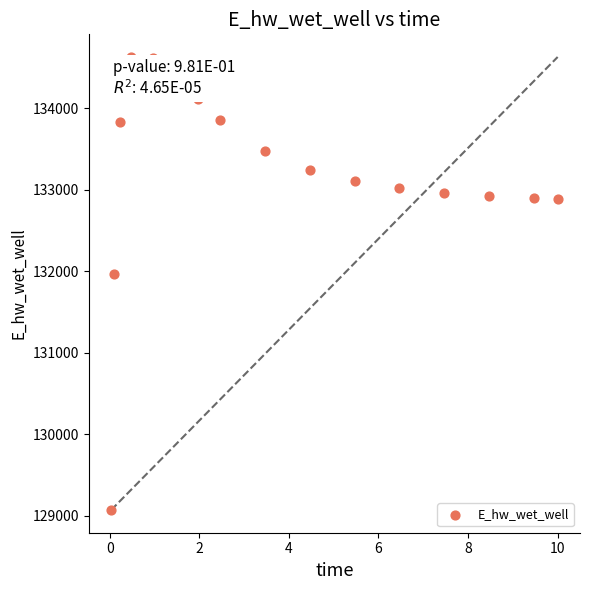

What Y value in the scatter plot is closest to 131851?

131972.0